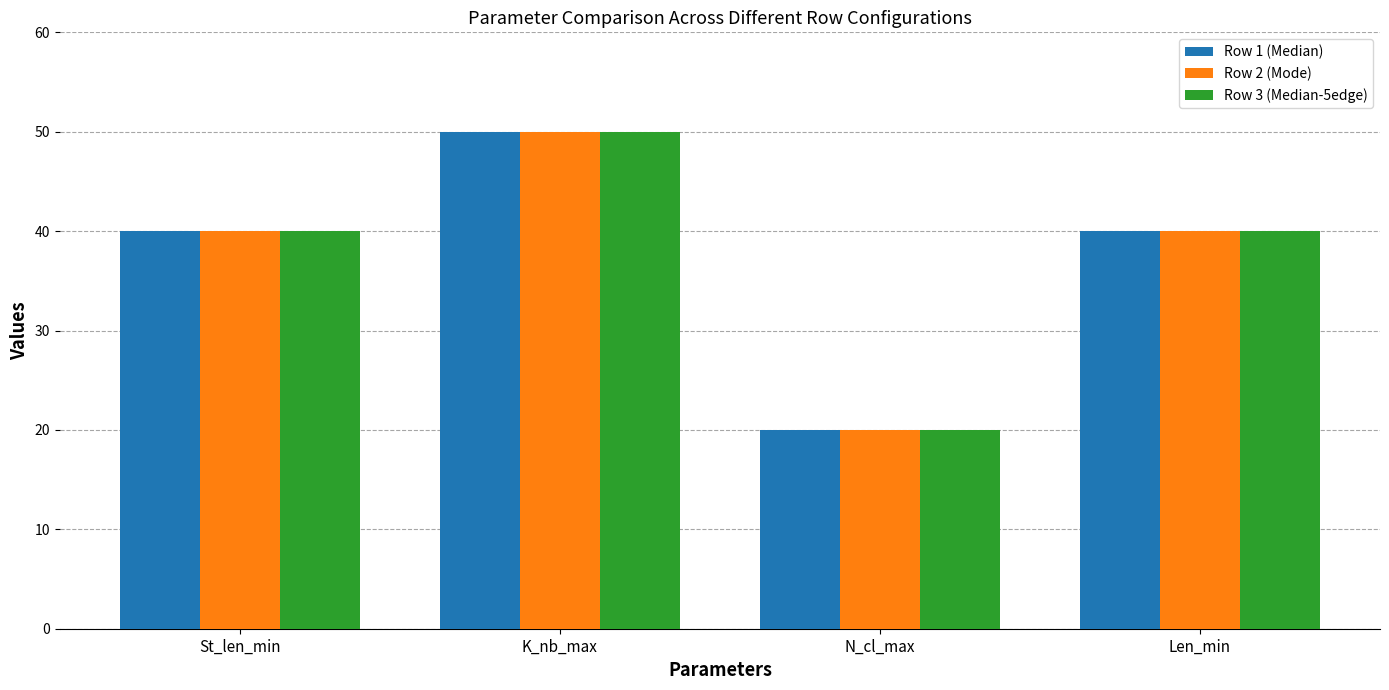

Is the value of Row 3 (Median-5edge) at St_len_min greater than the value of Row 1 (Median) at K_nb_max?

No